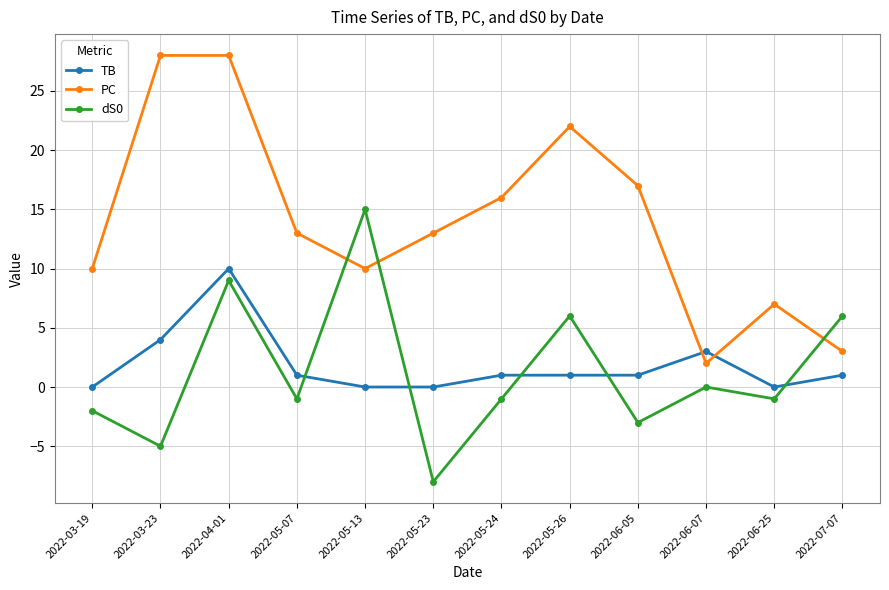

Reading right to left, what are all the values shown in this chart?

TB: 1	0	3	1	1	1	0	0	1	10	4	0
PC: 3	7	2	17	22	16	13	10	13	28	28	10
dS0: 6	-1	0	-3	6	-1	-8	15	-1	9	-5	-2